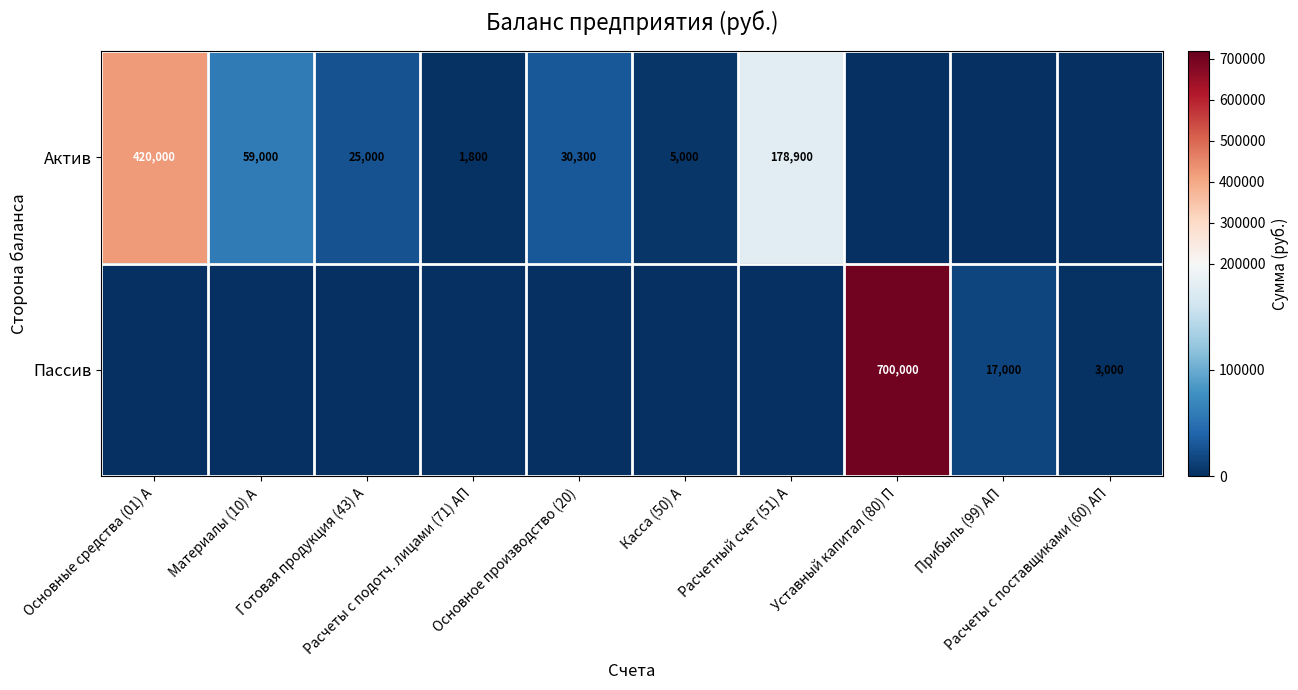

True or false: Актив has a value of 48296 at Основное производство (20).

False